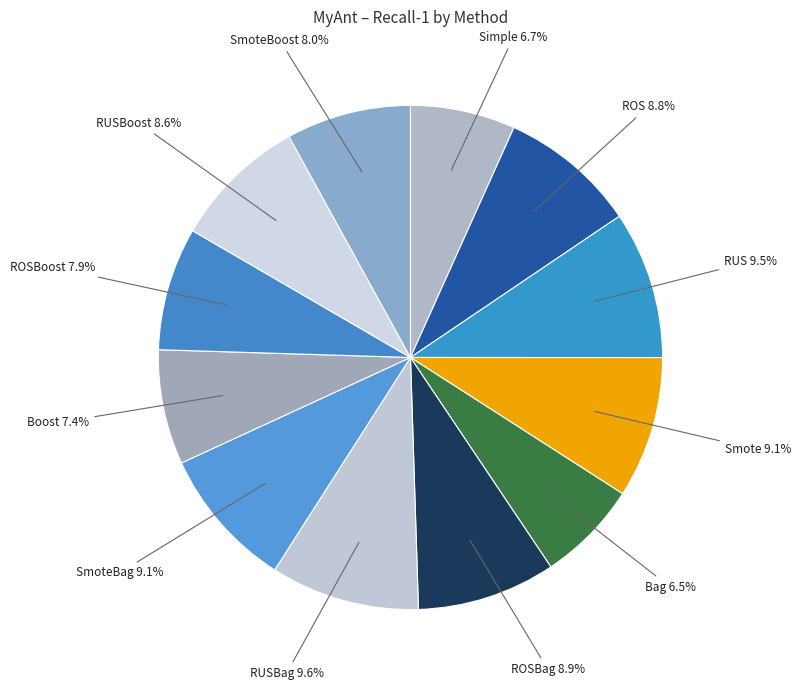

How many segments does this pie chart have?

12